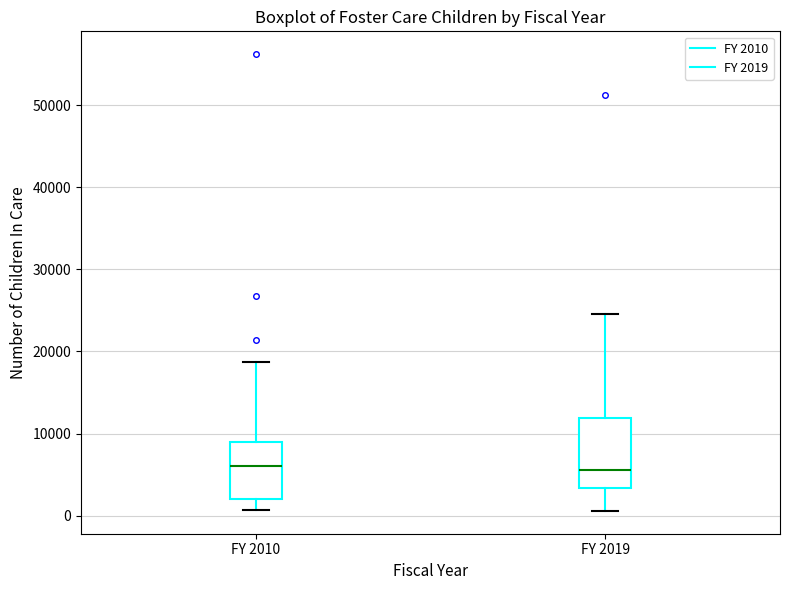

Reading left to right, transcribe this box plot: for each box, give where its median line is, the range the box spans, and where its two whiskers end, as read against the y-axis. The values are not printed on the chart, so give them approximately, as read against the axis.

FY 2010: median 6000, box 2000 to 9000, whiskers 1000 to 19000
FY 2019: median 6000, box 3000 to 12000, whiskers 1000 to 25000